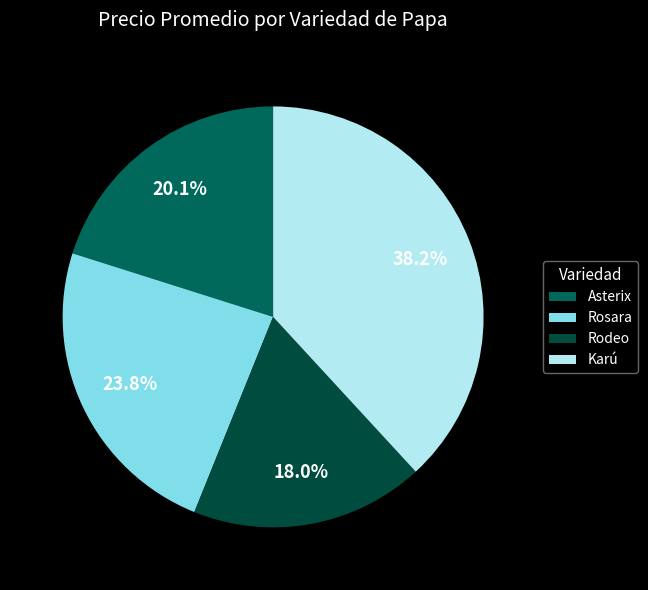

What is the total percentage of Rosara and Karú?

61.9%